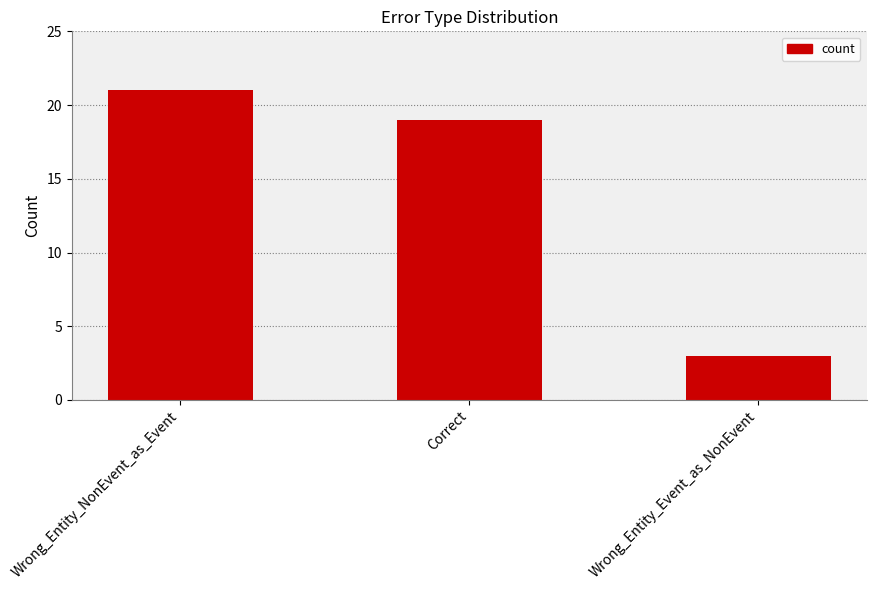

What is the sum of all values?

43